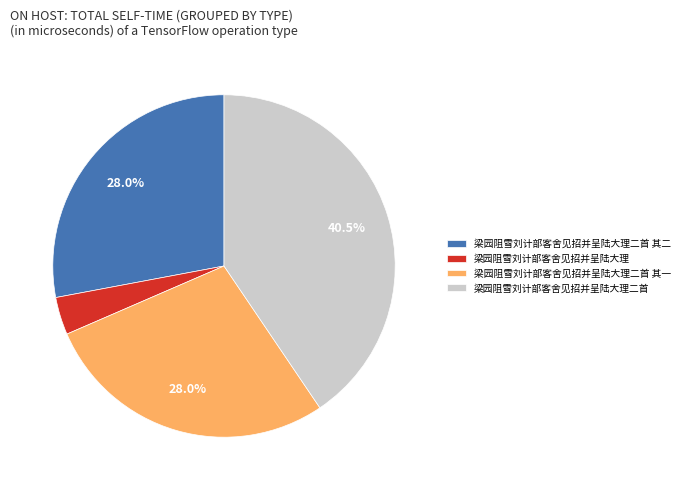

To the nearest percent, what is the difference between the largest and smallest slice percentages?

37%